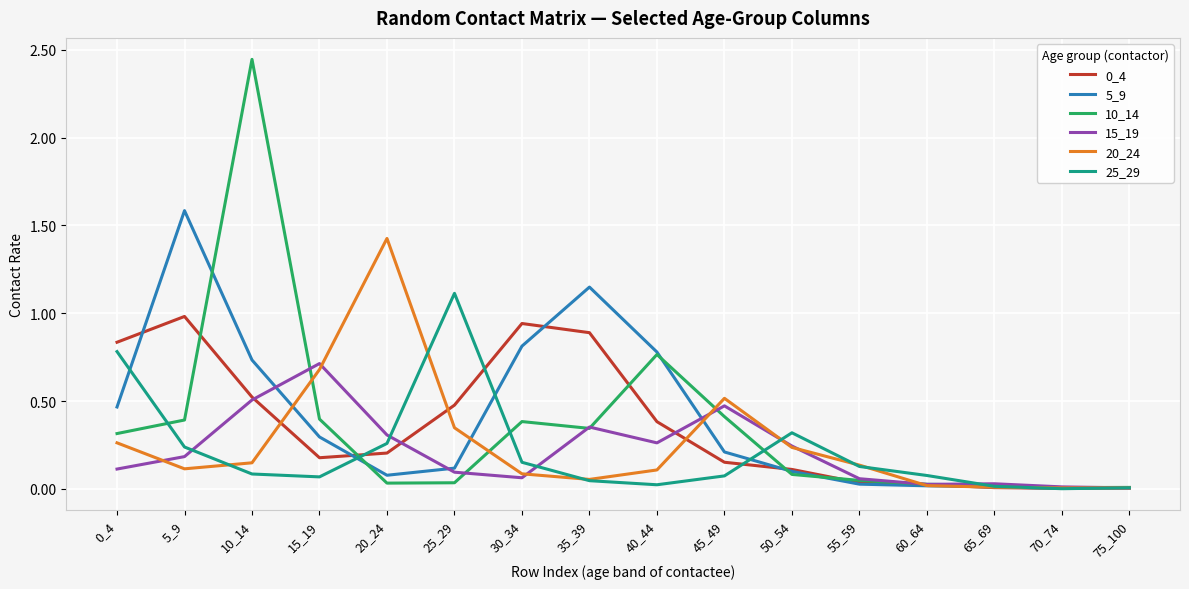

What is the highest value of the 5_9 series?

1.6